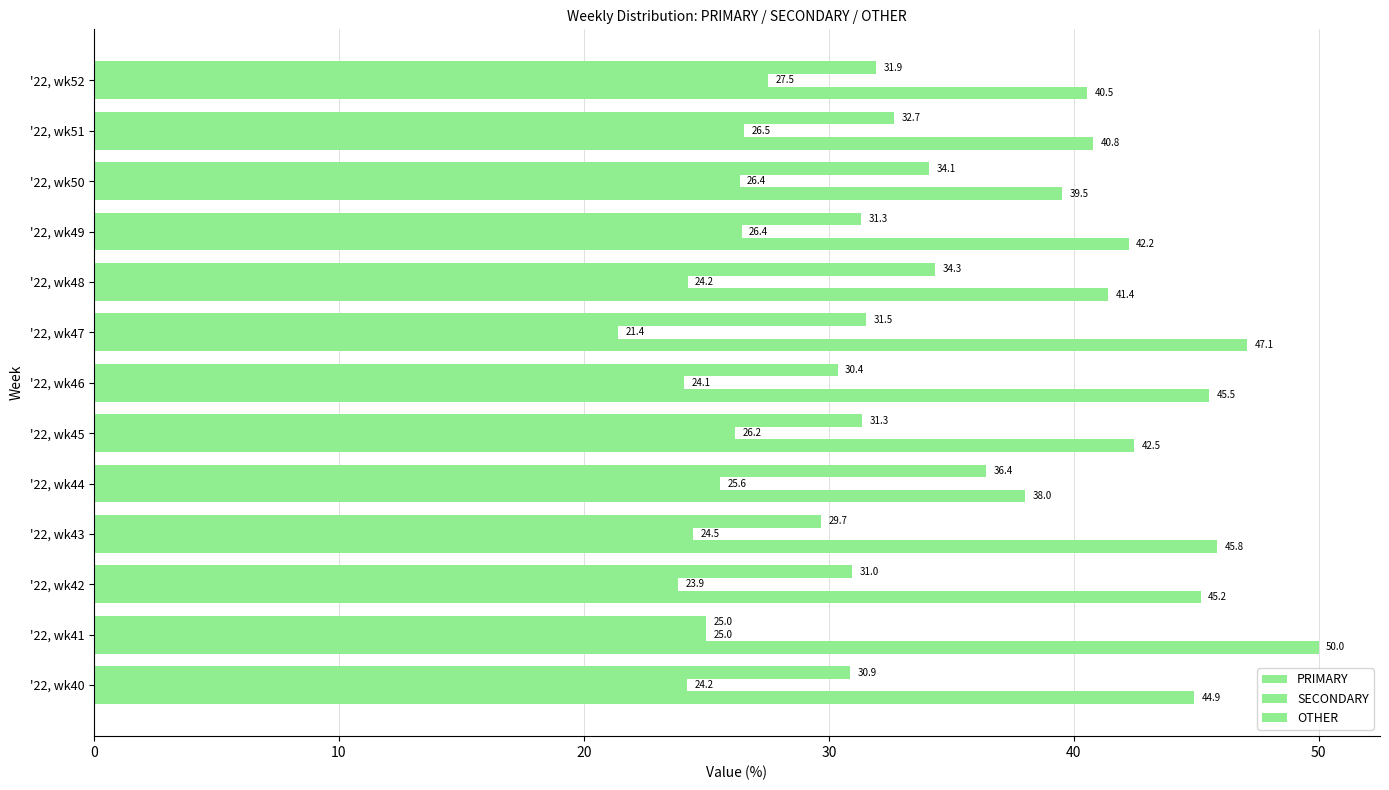

How many values in the PRIMARY series are below 42?

5